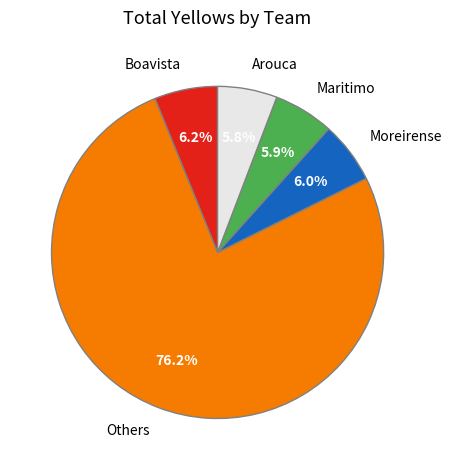

What portion of the pie excludes Boavista?

93.8%